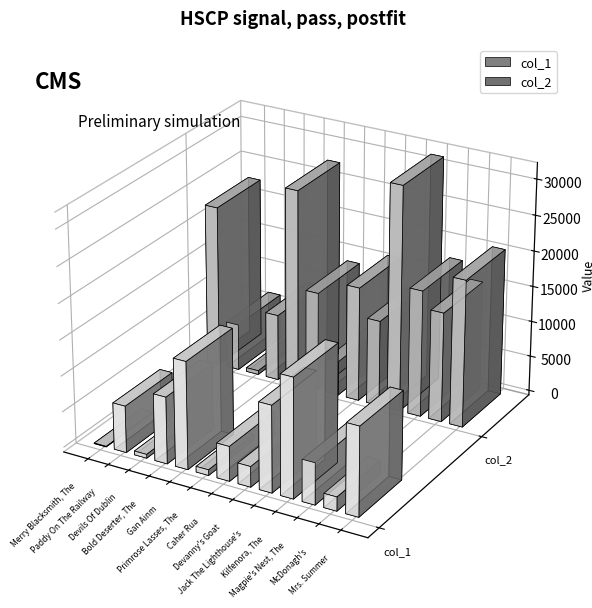

What is the greatest value displayed?

31606